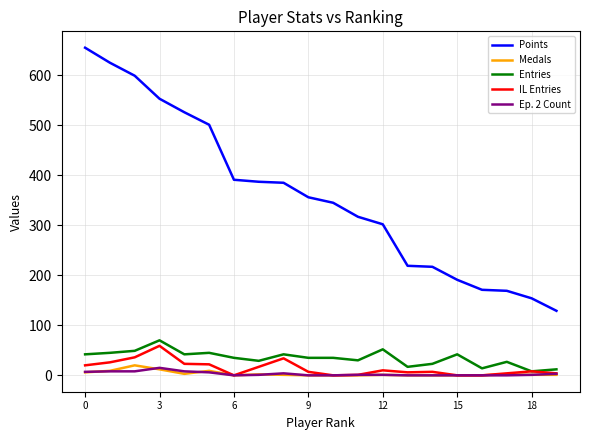

What is the greatest value displayed?

655